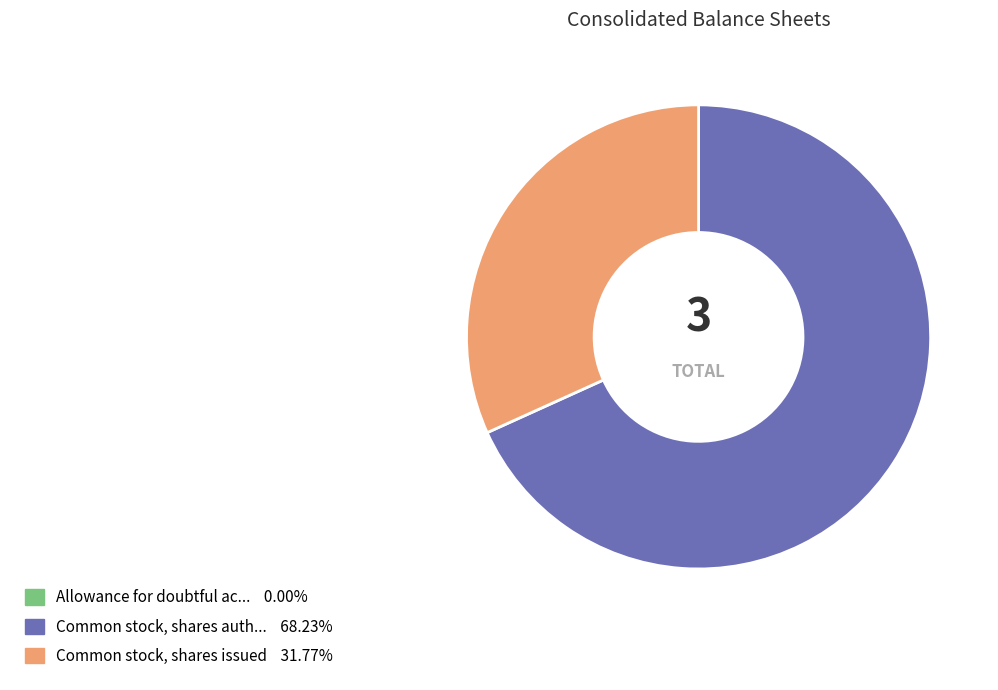

Is there any slice that represents more than half of the pie?

Yes